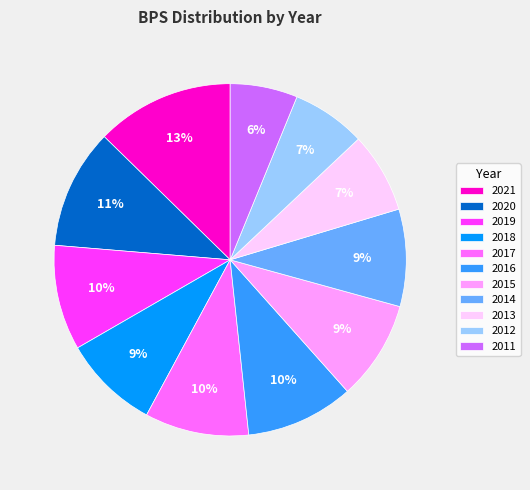

Is it true that 2016 is 10% of the pie?

True